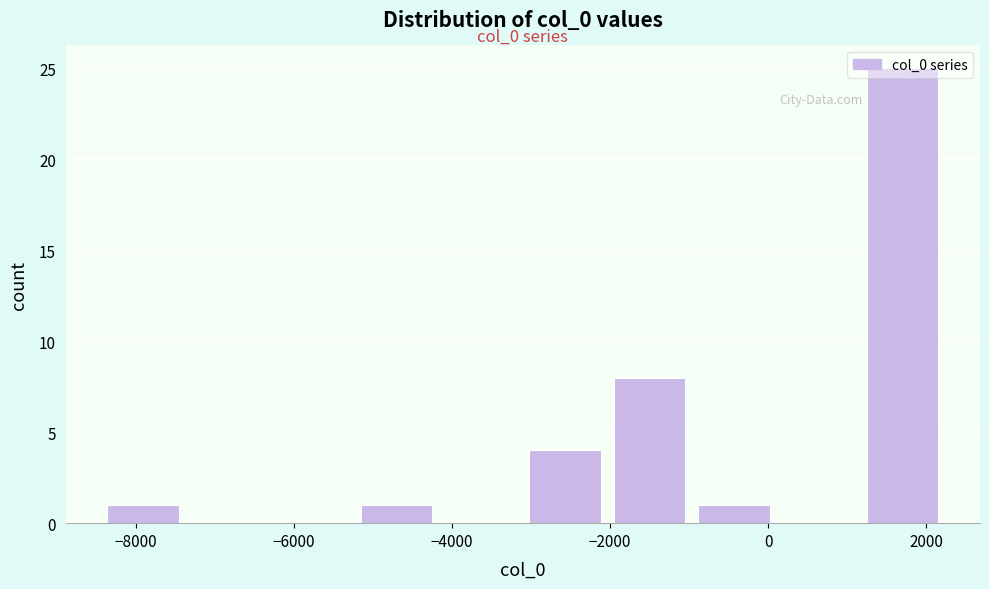

Over which range of the x-axis is the bar tallest?

1200 to 2200